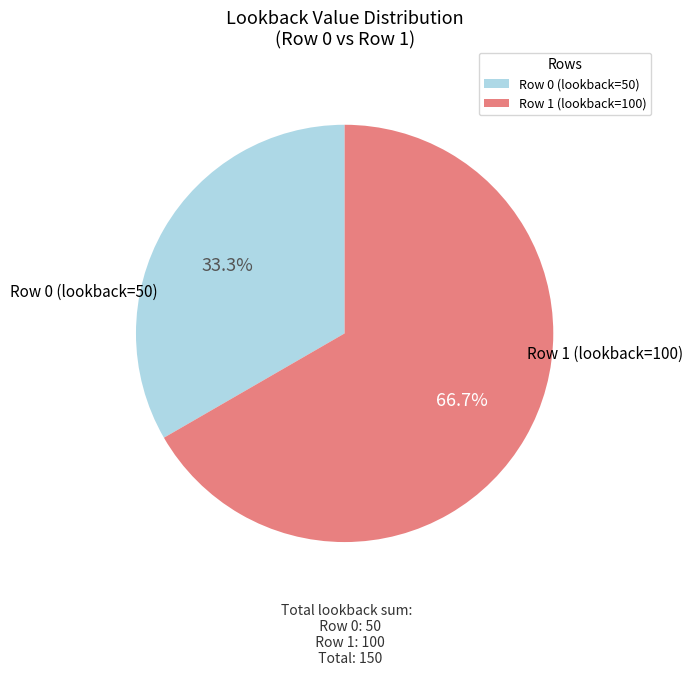

To the nearest percent, what is the average slice percentage?

50%